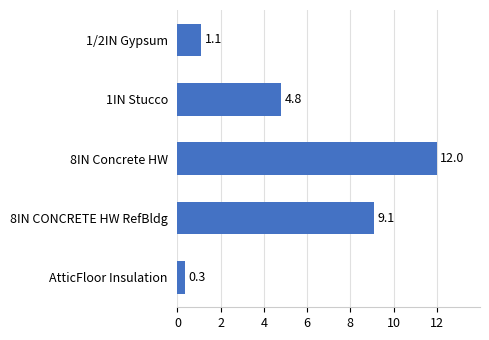

What is the difference between the second highest and minimum values?

8.8